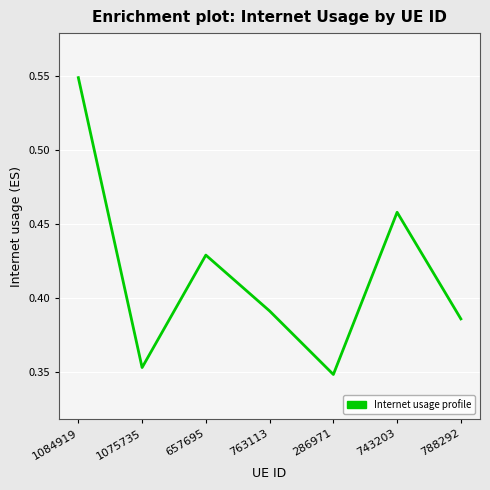

What is the sum of all values?

2.9